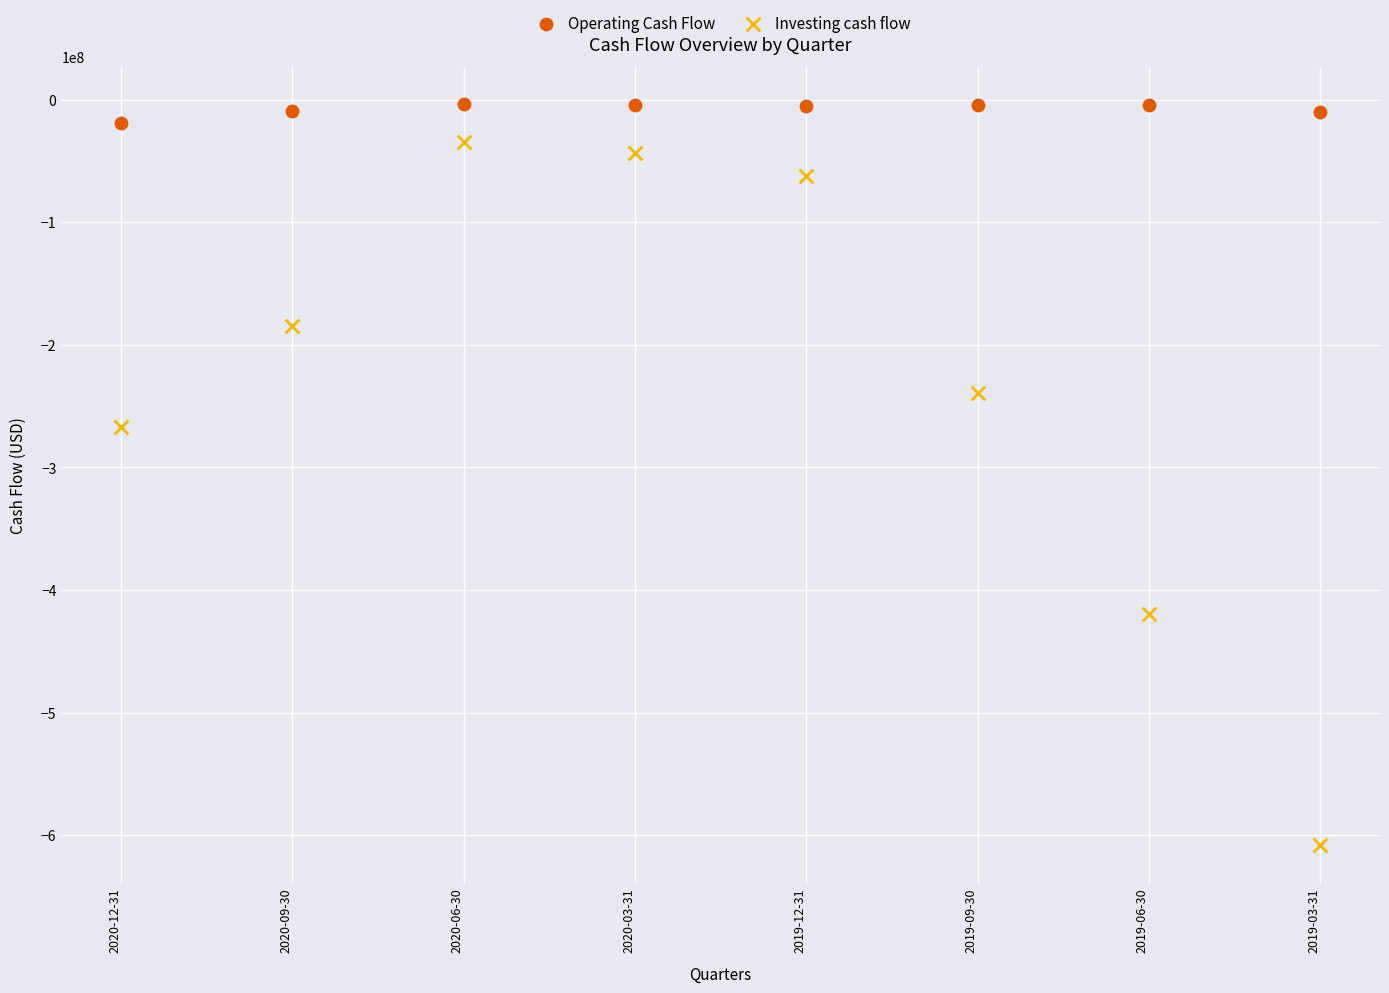

Which series reaches the minimum Y coordinate?

Investing cash flow